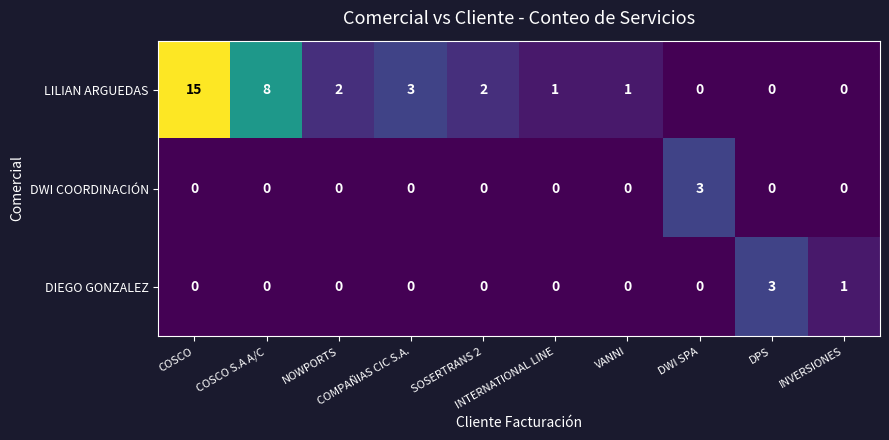

Which series has the largest range (max minus min)?

LILIAN ARGUEDAS